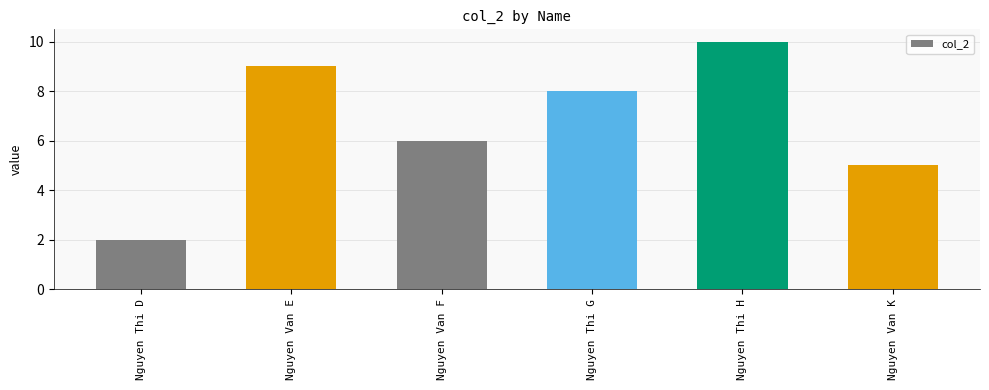

What is the difference between the second highest and second lowest values?

4